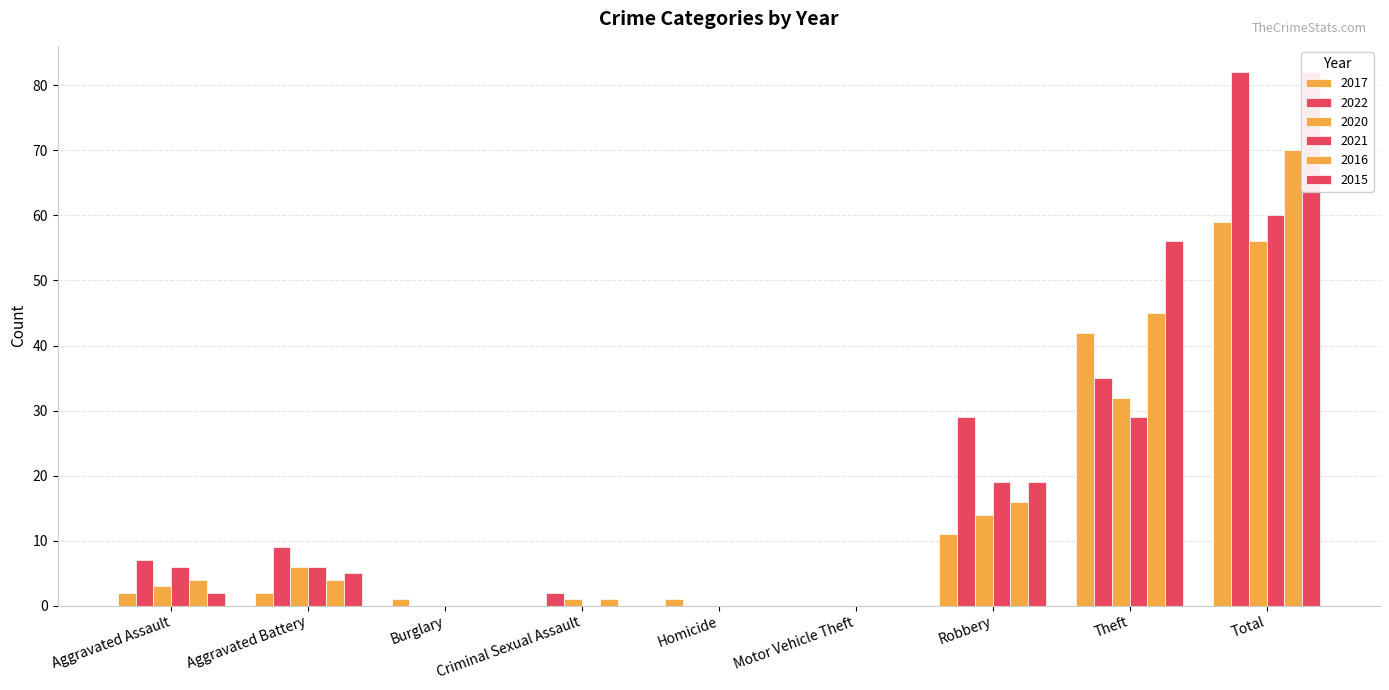

How many values in the 2017 series are below 2?

4